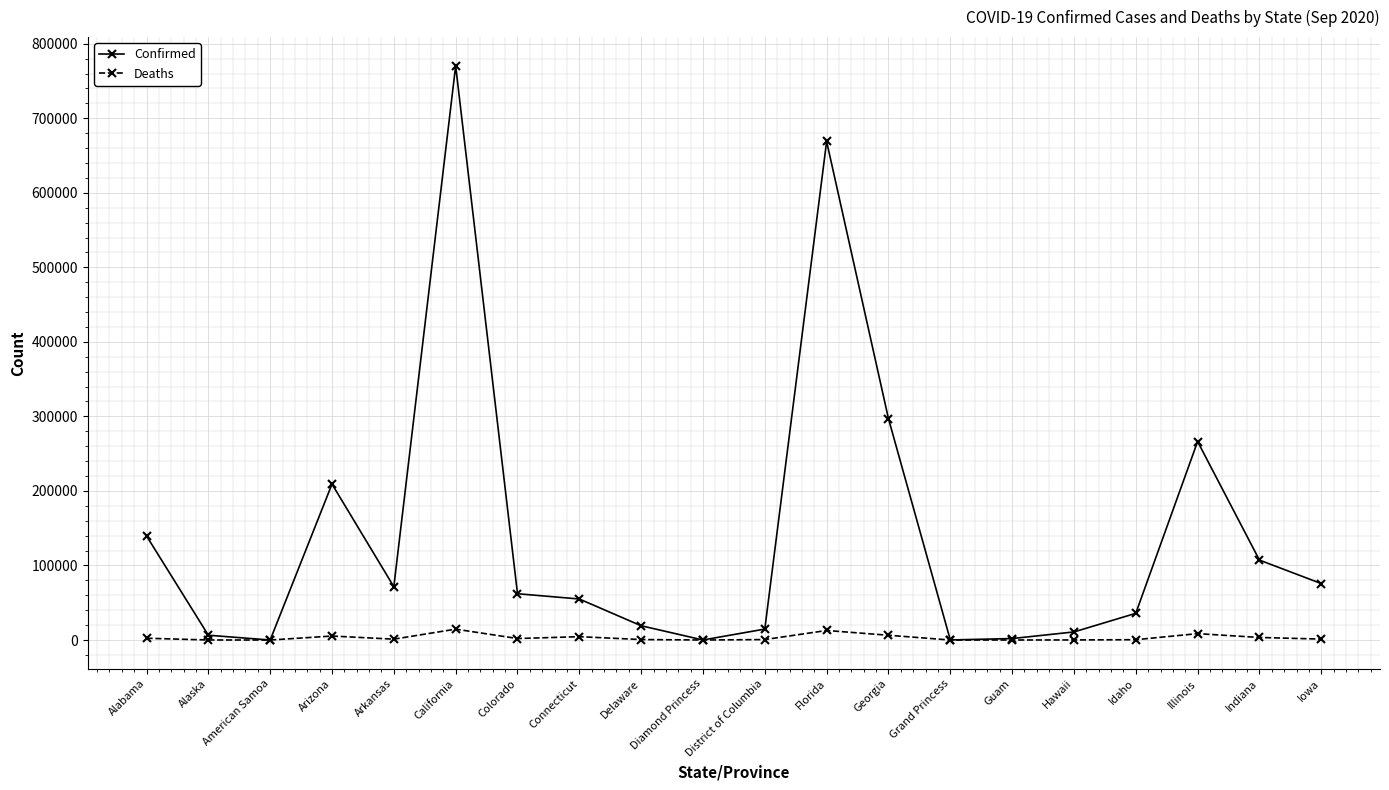

True or false: Confirmed has a value of 209209 at Arizona.

True